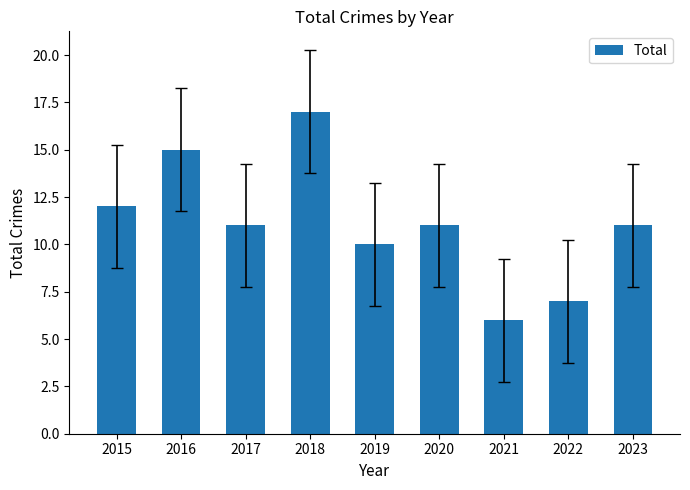

What is the sum of the values at 2020 and 2023?

22